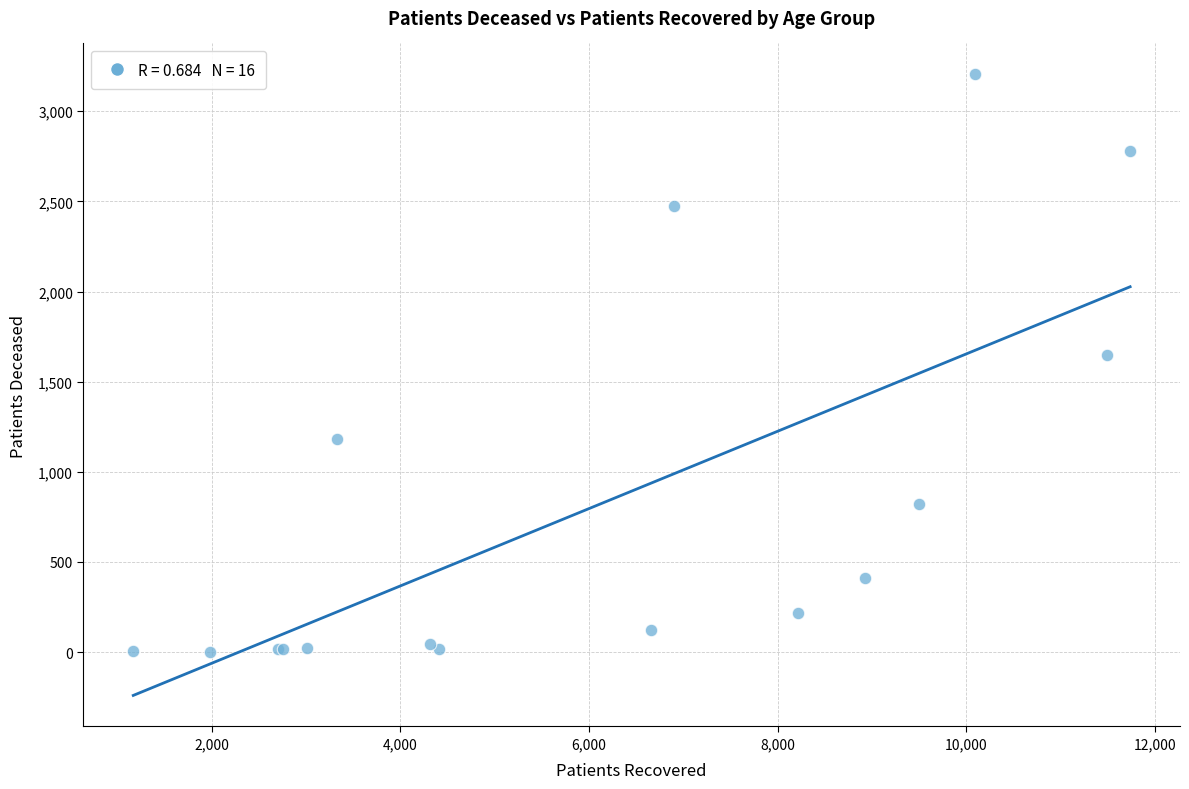

What Y value in the scatter plot is closest to 1603?

1648